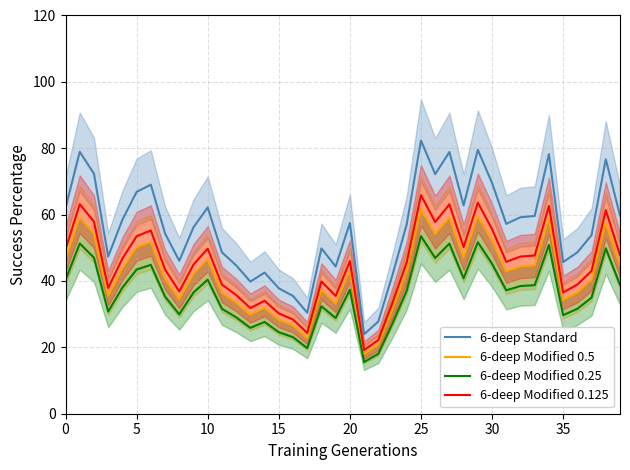

True or false: 6-deep Modified 0.125 and 6-deep Modified 0.25 intersect in this chart.

False